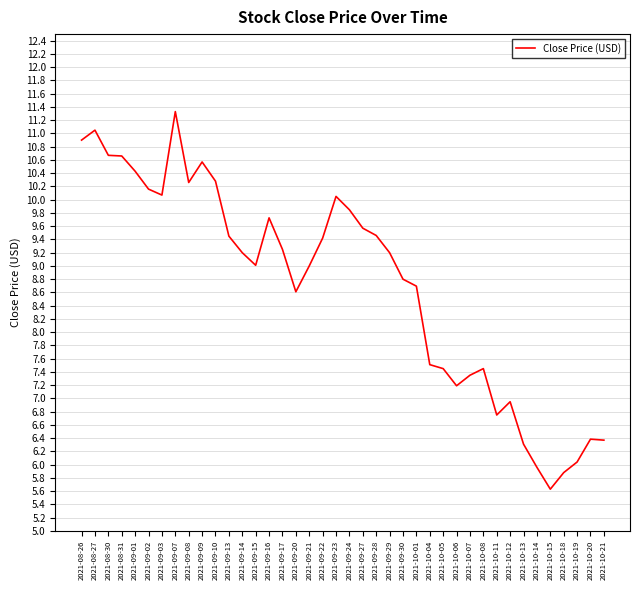

What position from the right is 2021-10-11?

9